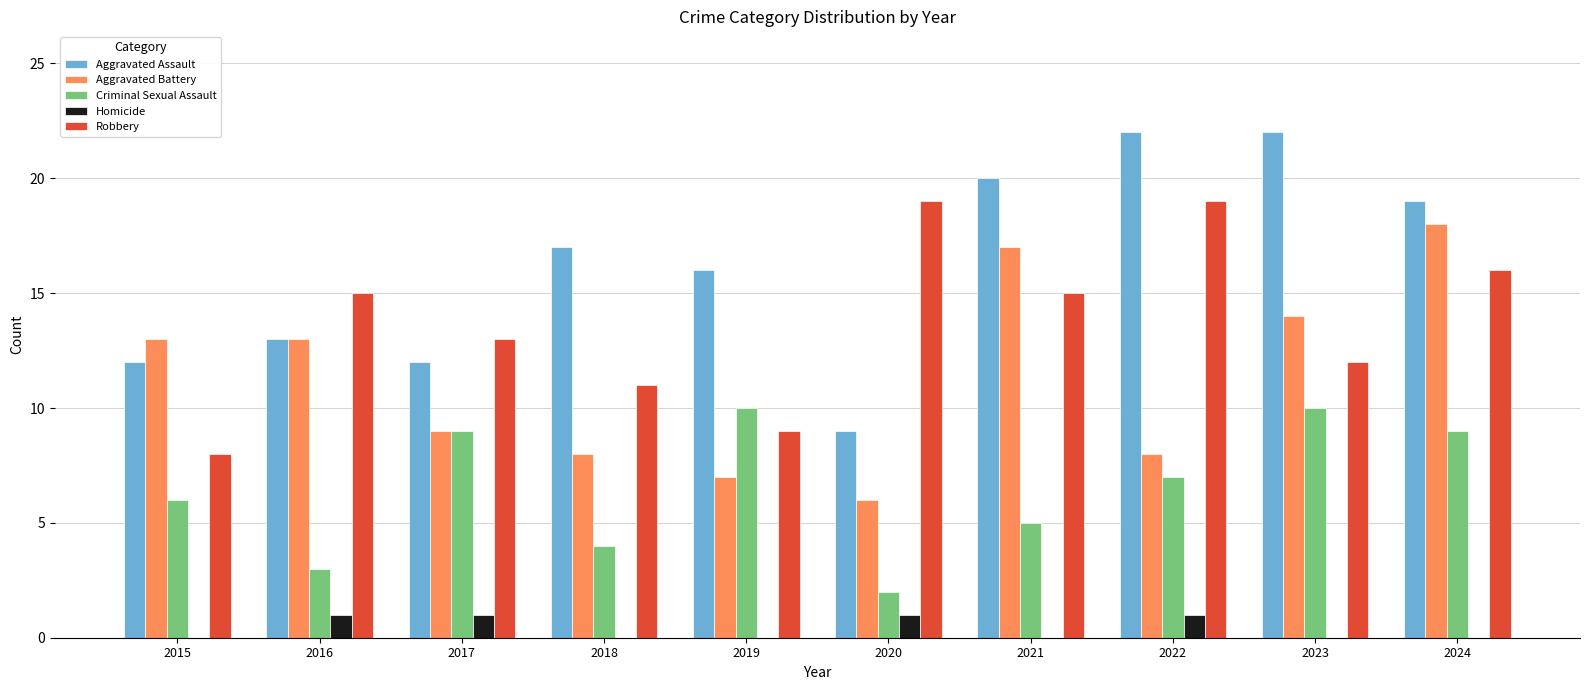

Reading left to right, list all the values displayed in this chart.

Aggravated Assault: 12	13	12	17	16	9	20	22	22	19
Aggravated Battery: 13	13	9	8	7	6	17	8	14	18
Criminal Sexual Assault: 6	3	9	4	10	2	5	7	10	9
Homicide: 0	1	1	0	0	1	0	1	0	0
Robbery: 8	15	13	11	9	19	15	19	12	16